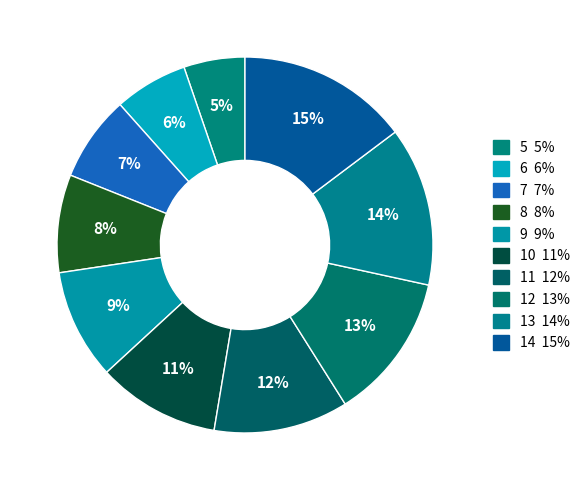

To the nearest percent, what percentage of the pie is 12?

13%